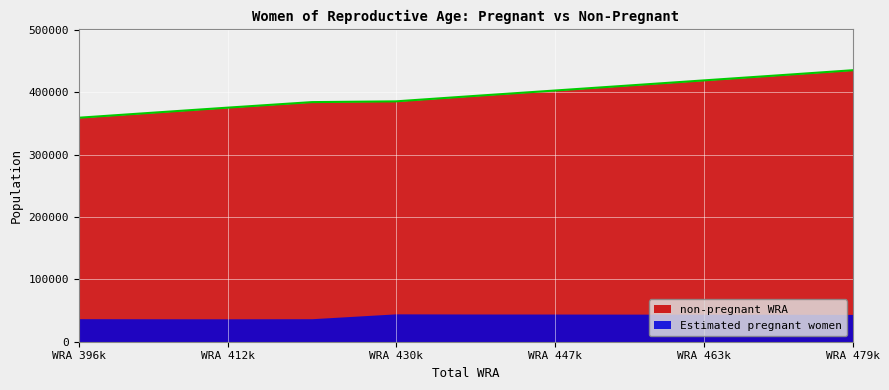

True or false: the data shows 689554.0 at 455000.

False